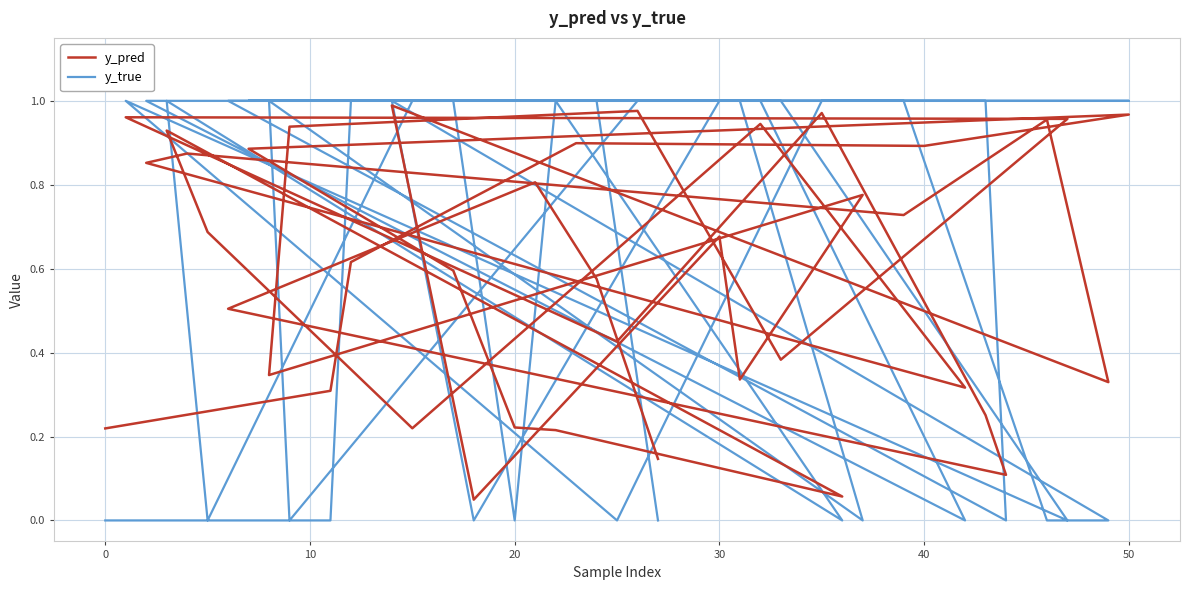

True or false: y_true has more than 2 points higher than both neighbors.

True